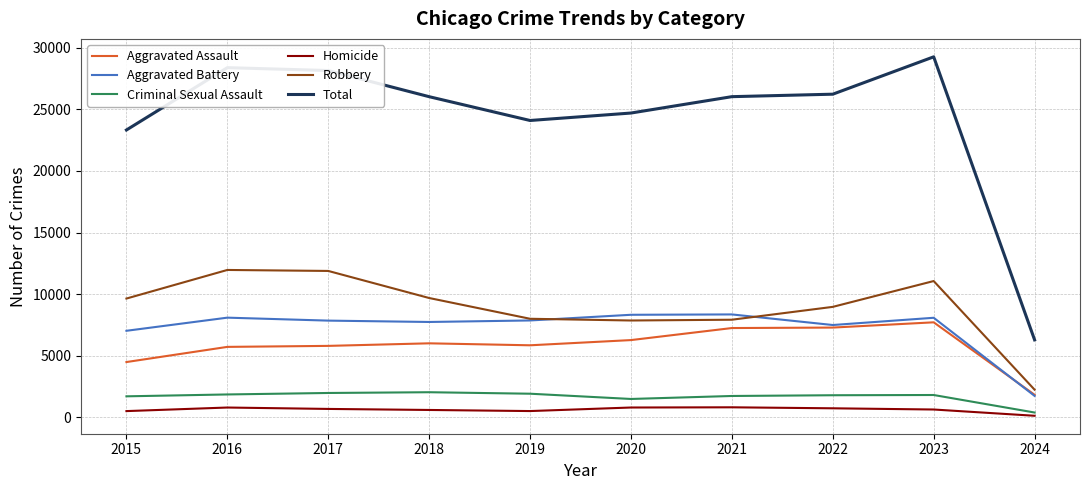

Which series changed the most between 2018 and 2024?

Total